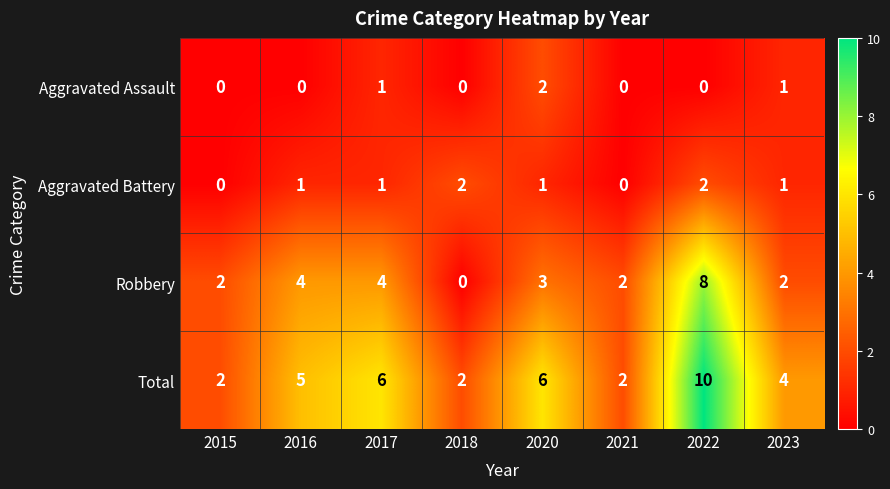

The value of Total at 2018 is 2. True or false?

True